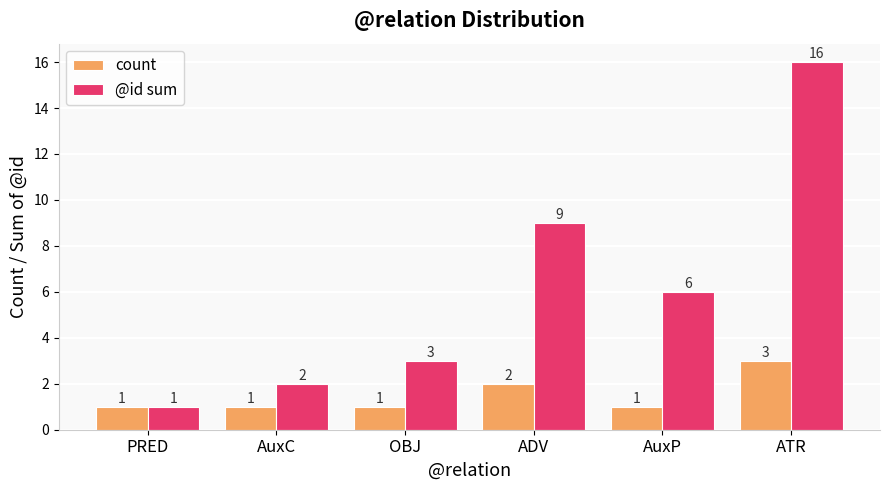

Where is count nearest to the value 2?

ADV